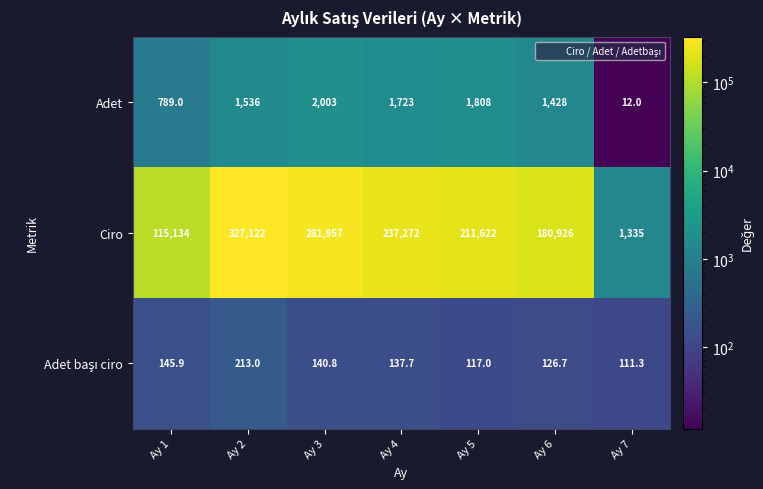

True or false: Ciro has a value of 274709.3 at Ay 6.

False